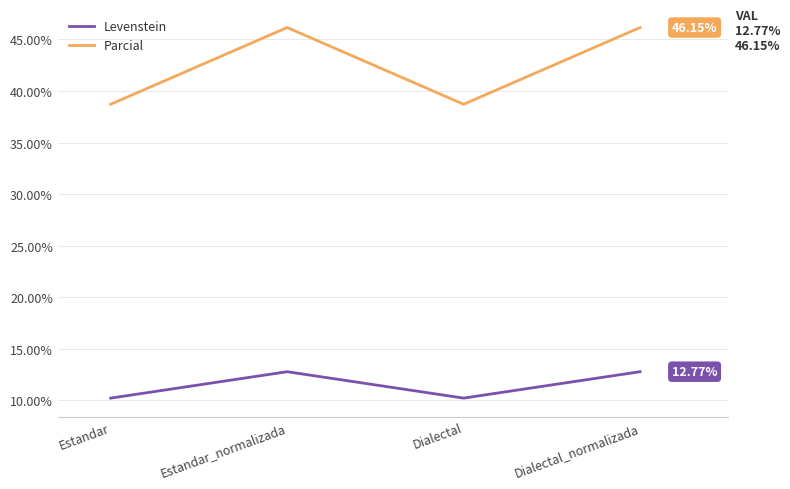

In Parcial, how many points are higher than both neighbors (excluding endpoints)?

1